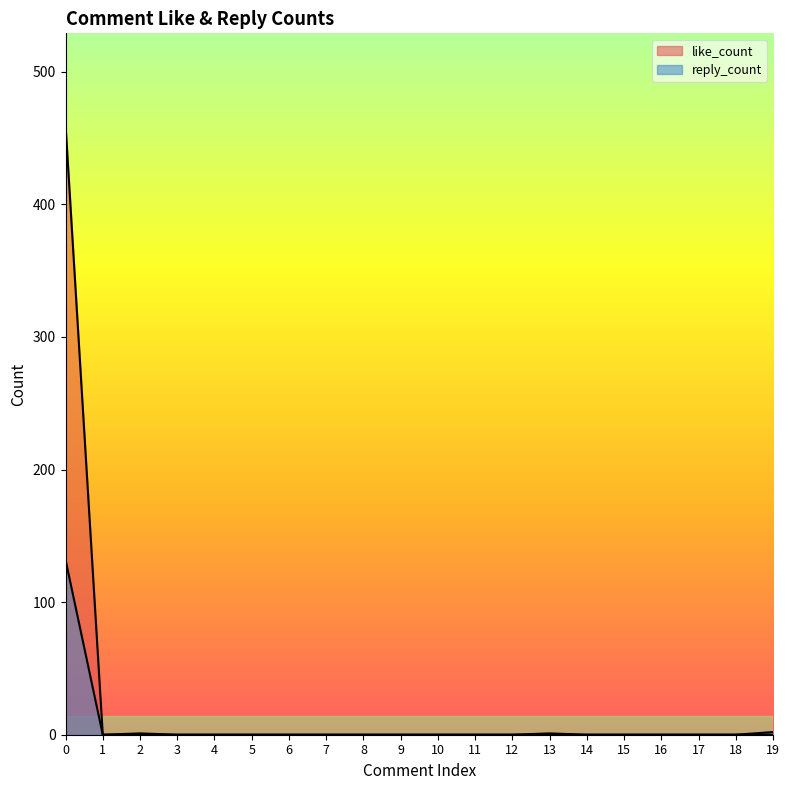

Which series changed the most between 5 and 15?

like_count